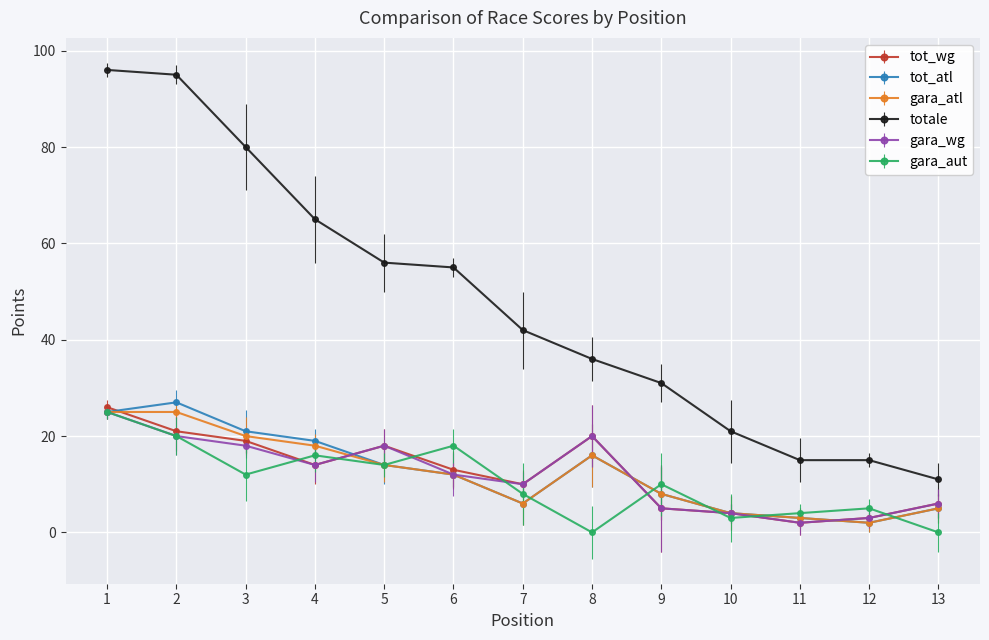

What is the maximum value for gara_wg?

25